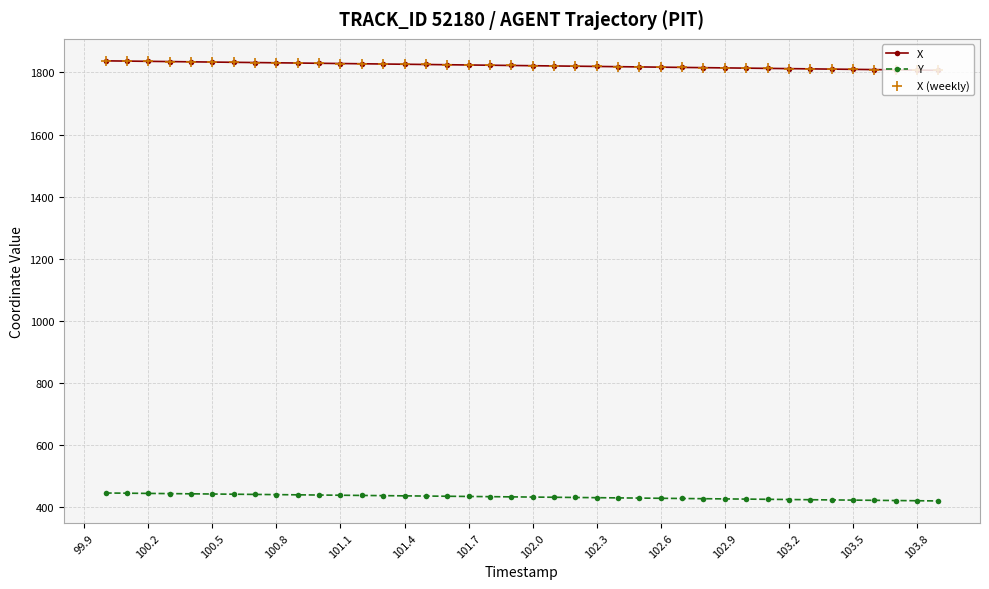

What is the value of the Y point at the 20th from the left?

434.0